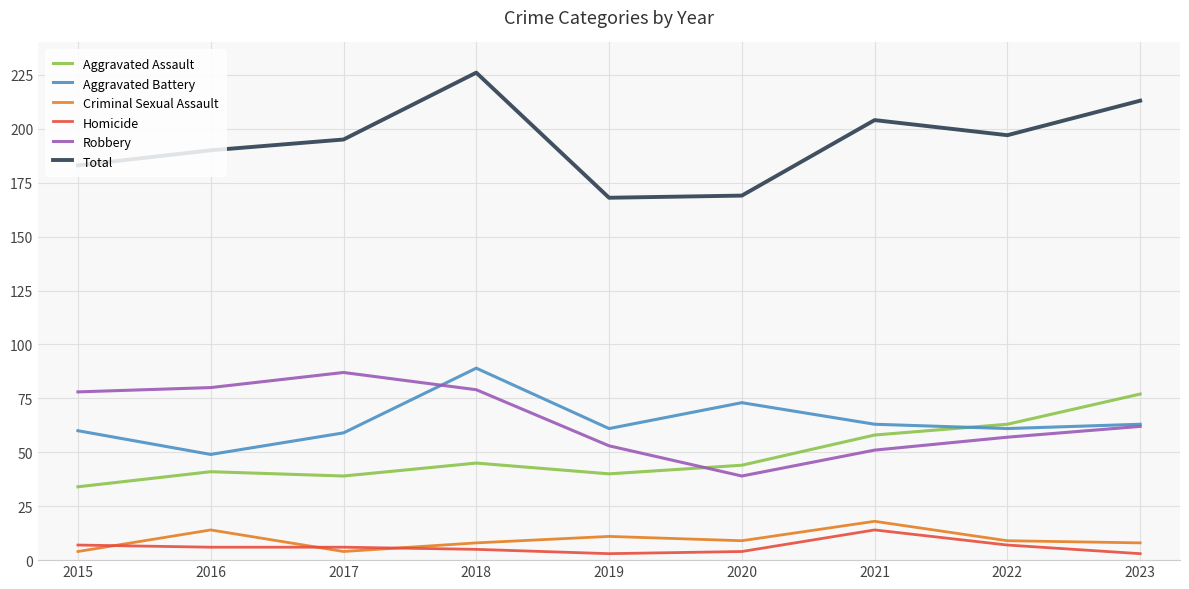

At which label does Aggravated Battery reach its peak?

2018